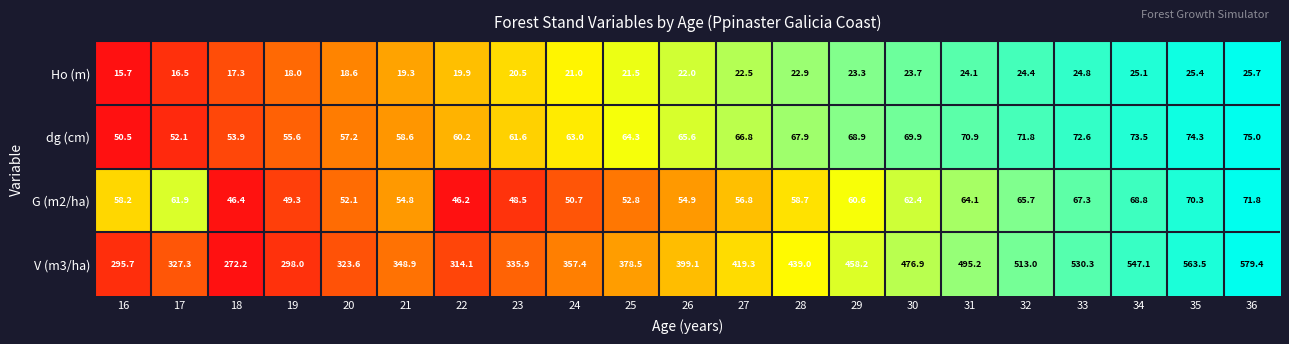

At which category is the sum across all series the highest?

36